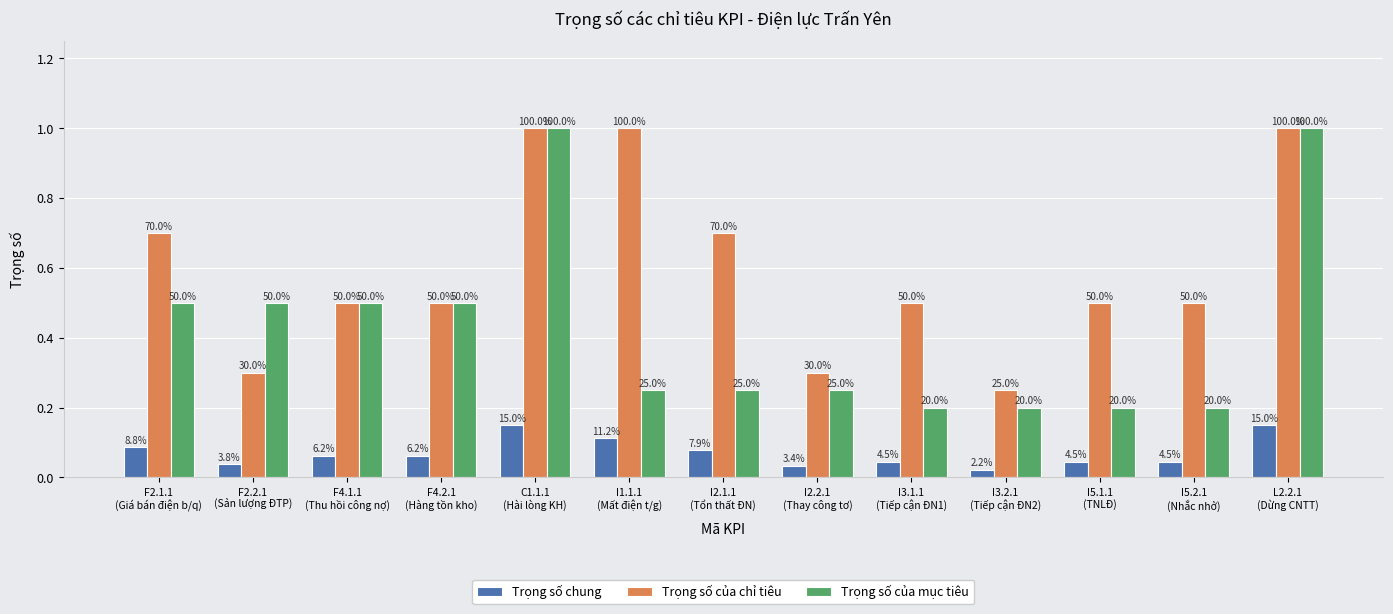

At I5.2.1
(Nhắc nhở), list the series in order from smallest to largest.

Trọng số chung, Trọng số của mục tiêu, Trọng số của chỉ tiêu